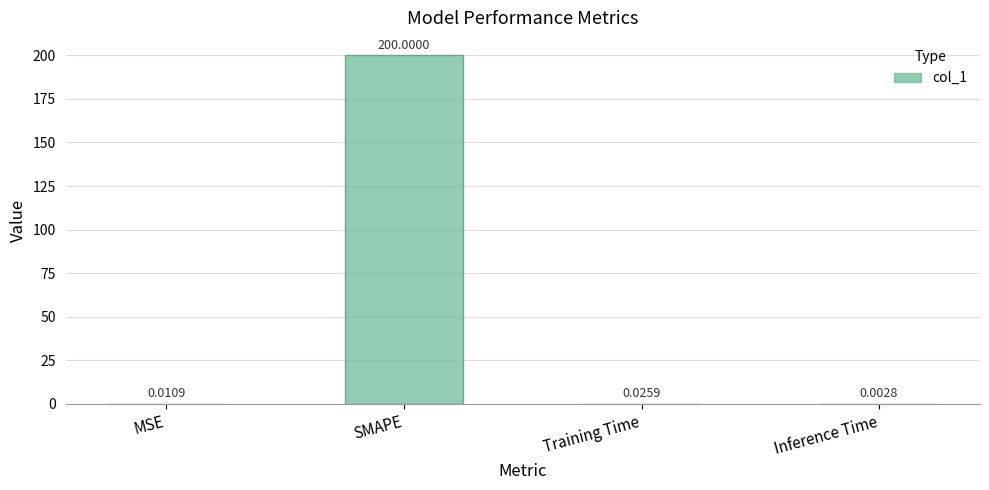

What is the change in value from MSE to SMAPE?

+200.0